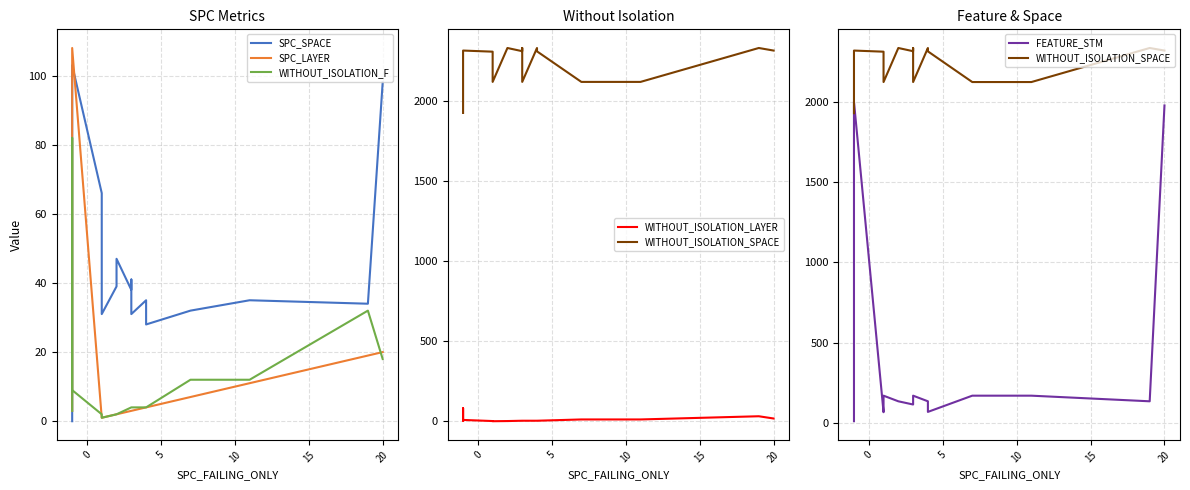

What are all the series names shown in the legend?

SPC_SPACE, SPC_LAYER, WITHOUT_ISOLATION_F, WITHOUT_ISOLATION_LAYER, WITHOUT_ISOLATION_SPACE, FEATURE_STM